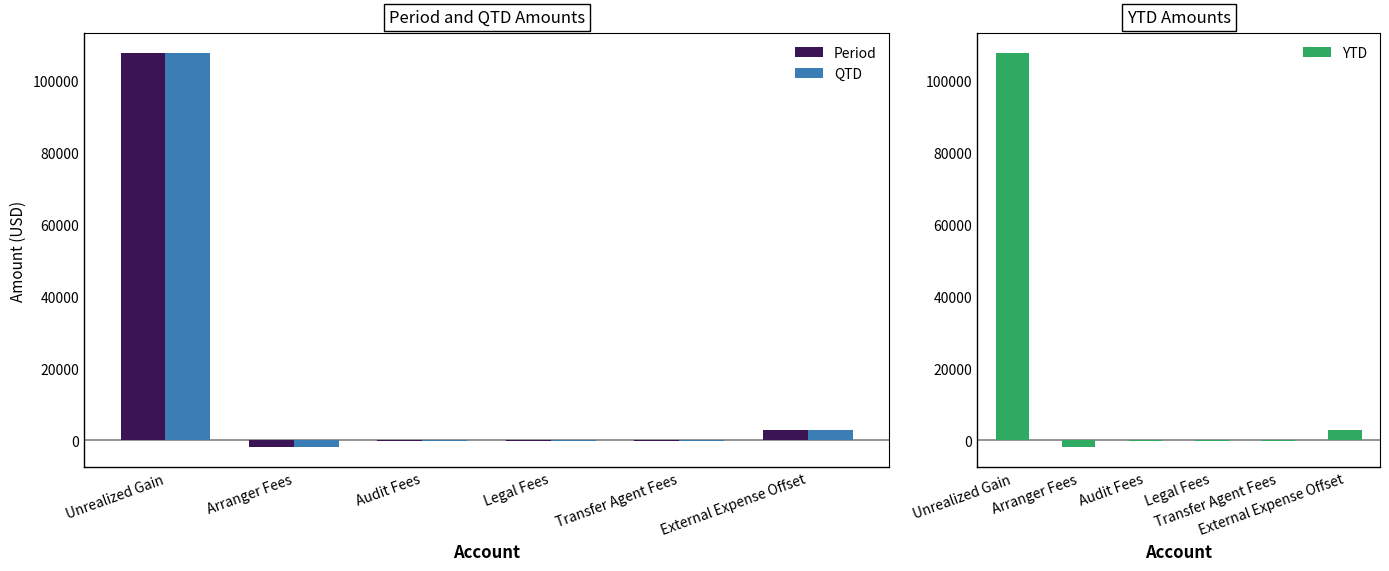

How many groups of bars are there?

6